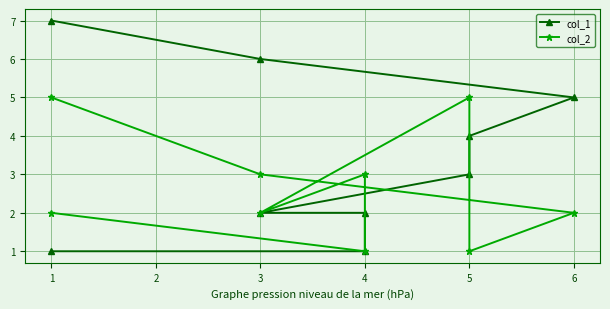

Does the chart display data point markers on the line(s)?

Yes